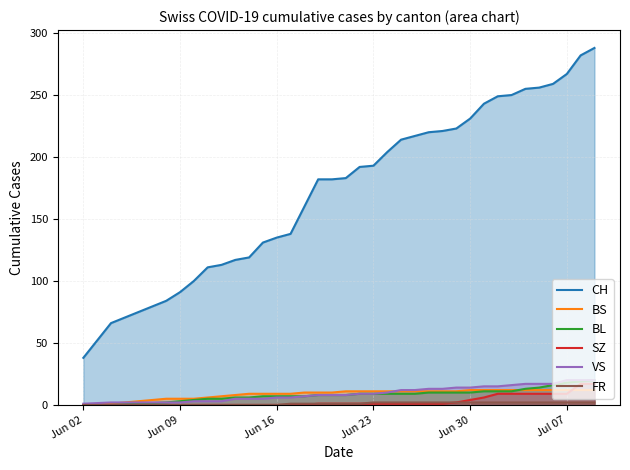

True or false: CH has more than 1 points higher than both neighbors.

False